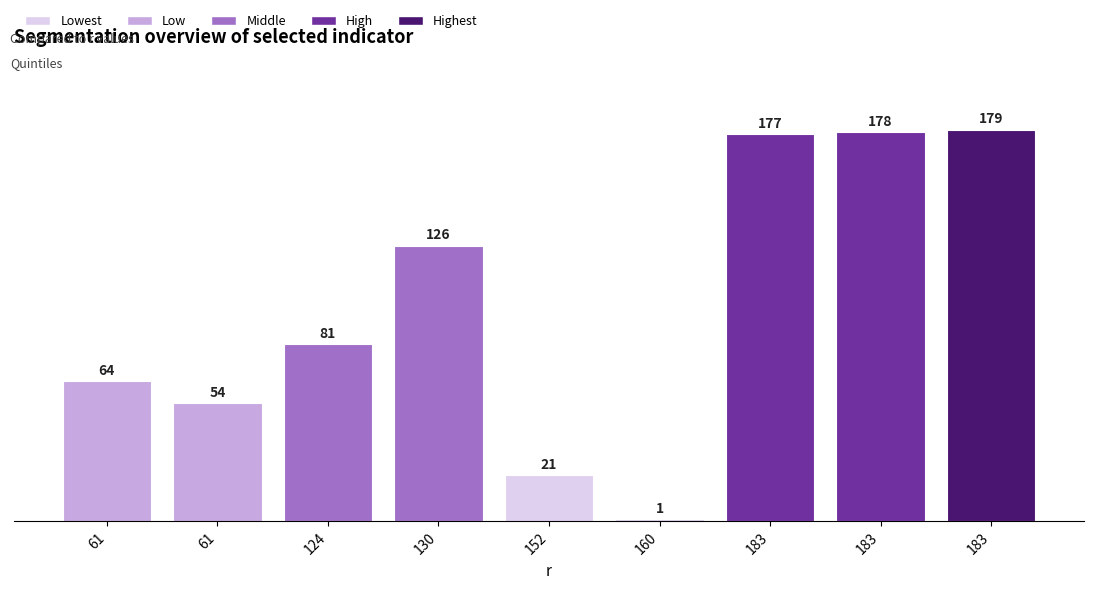

Reading left to right, list all the values displayed in this chart.

64	54	81	126	21	1	177	178	179